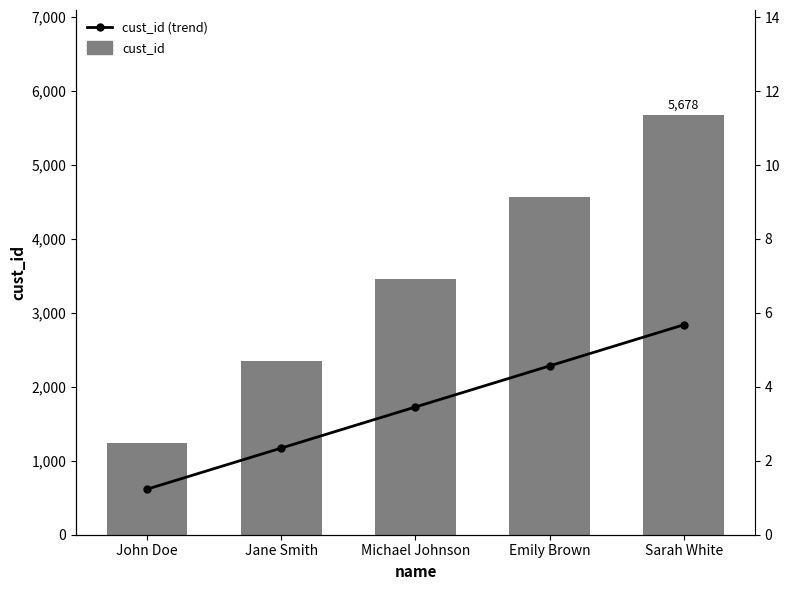

What are all the series names shown in the legend?

cust_id, cust_id (trend)